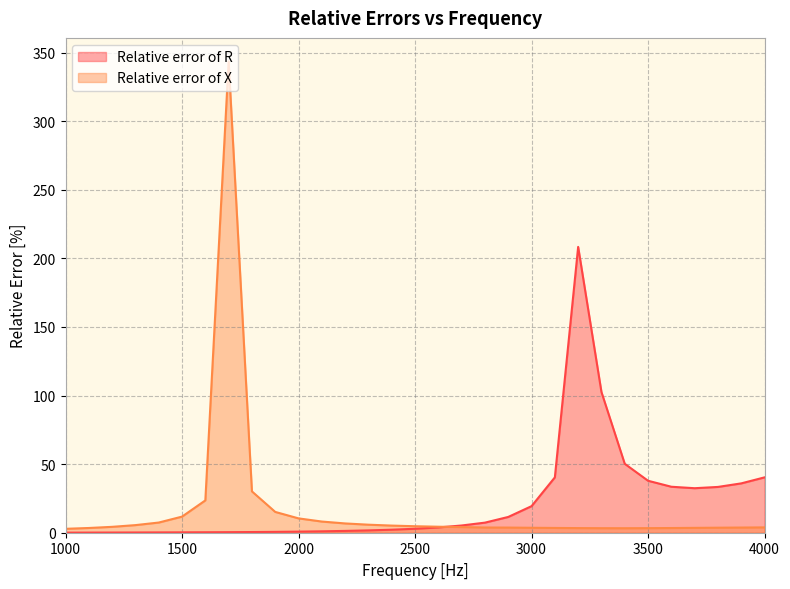

How many lines are shown in the chart?

2